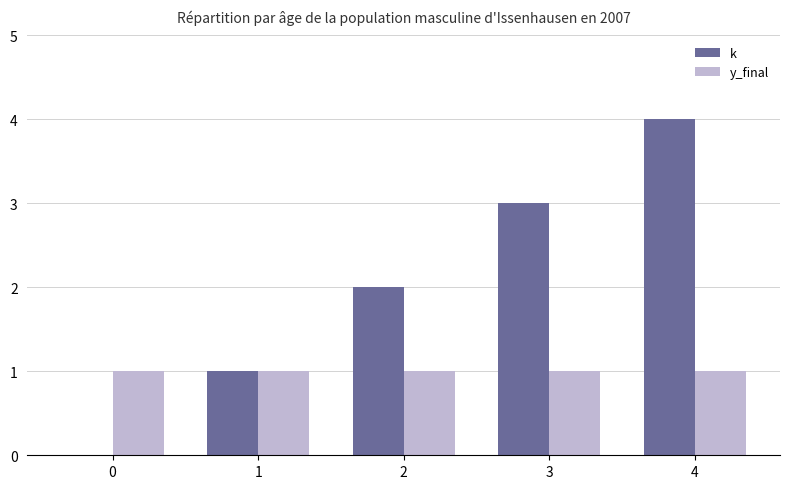

What is the sum of the y_final values at 0 and 3?

2